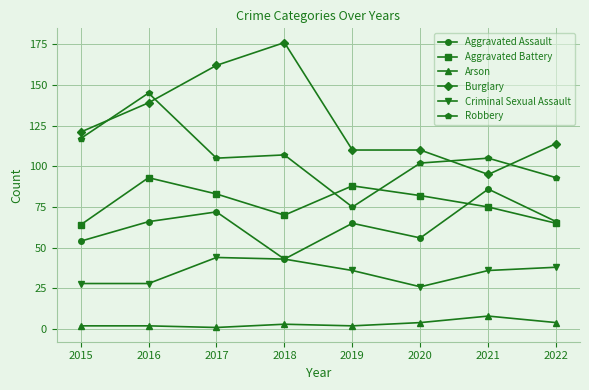

What value does the Aggravated Battery series have at 2017, to the nearest 5?

85